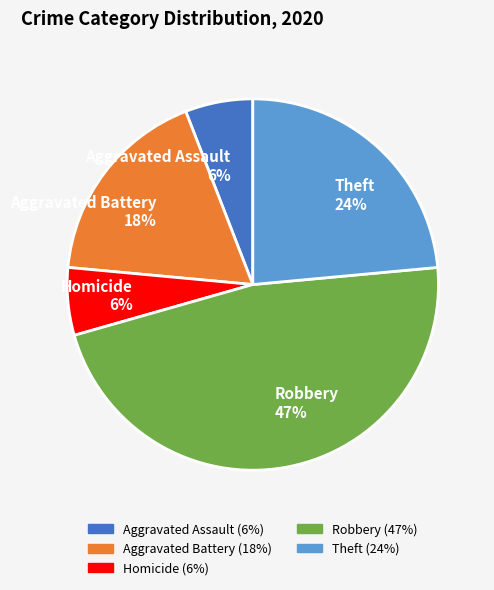

Does Aggravated Assault represent more than half of the total?

No